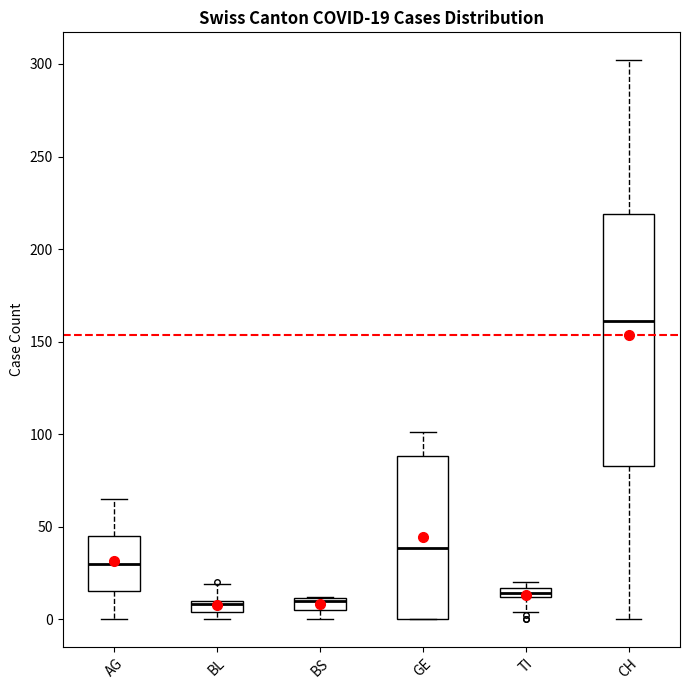

Which box is the tallest, from its lower edge to its upper edge?

CH